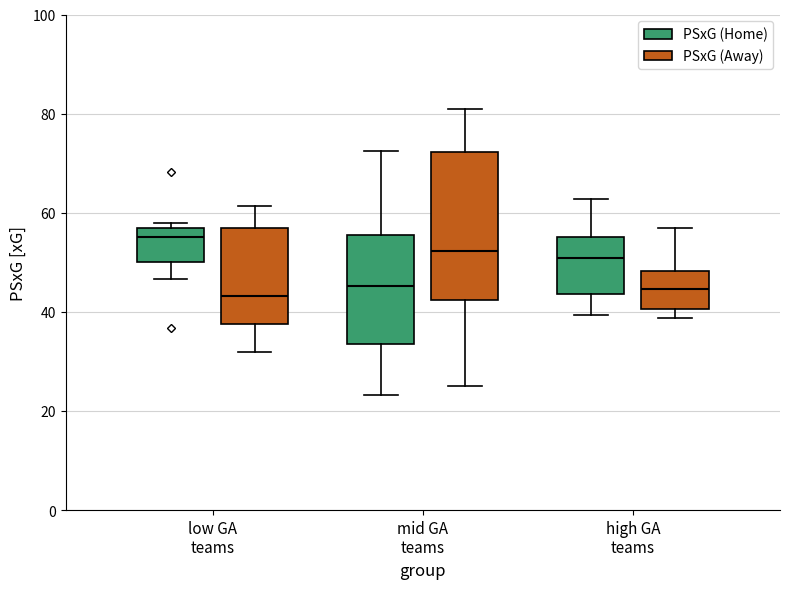

Comparing the boxes themselves (not the whiskers), which one is the tallest?

mid GA teams (PSxG (Away))